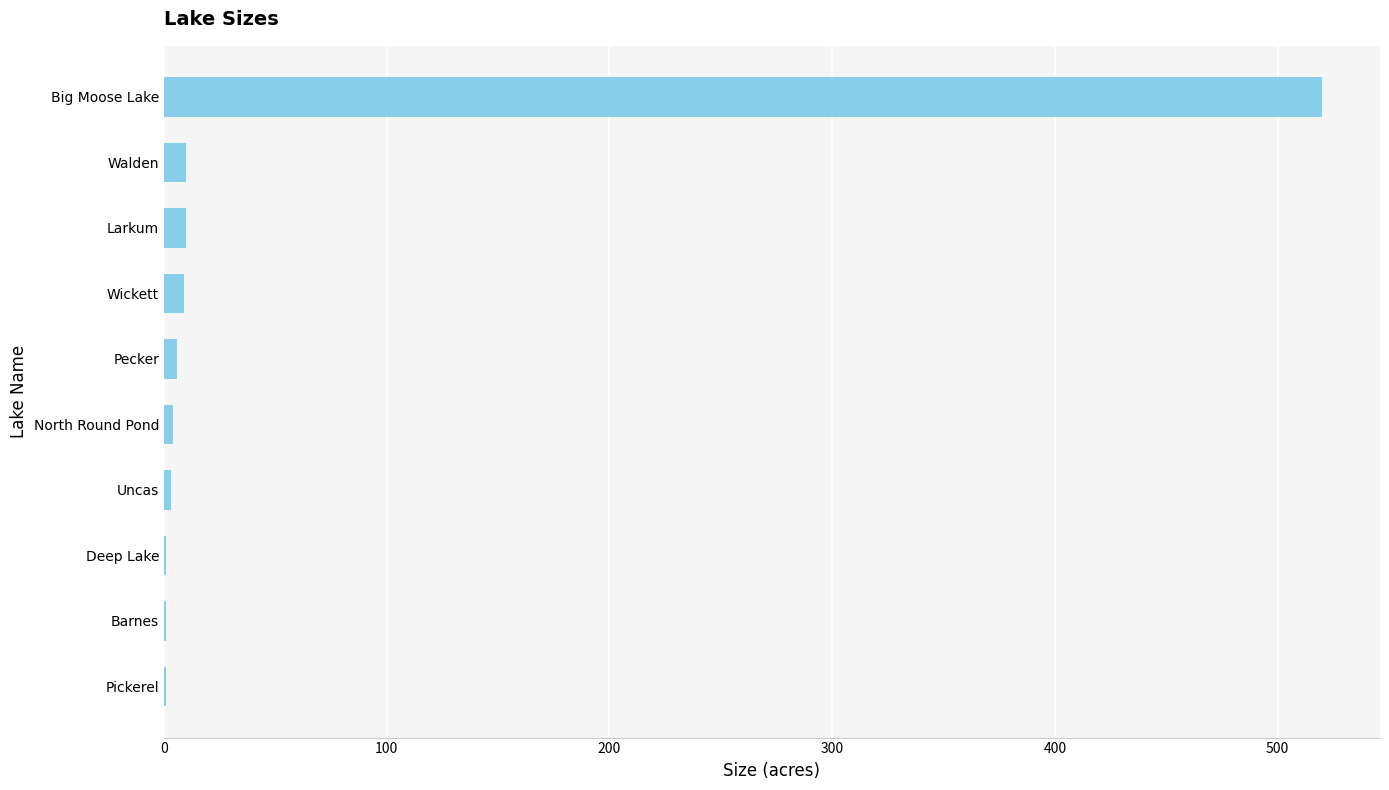

What is the sum of all values?

565